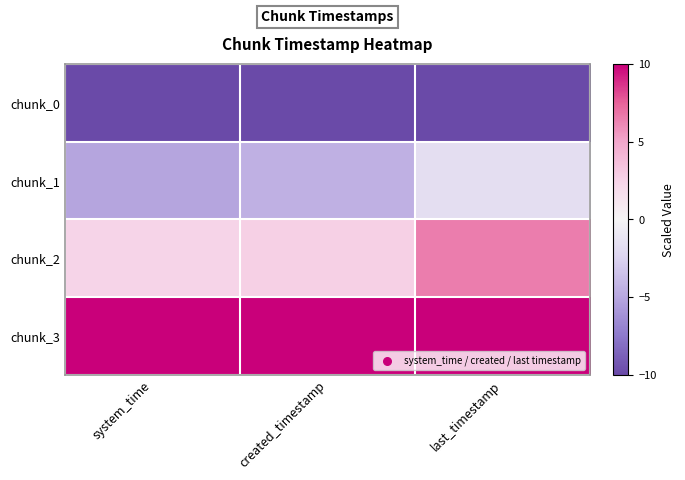

What is the total value across all series at system_time?

-2.7